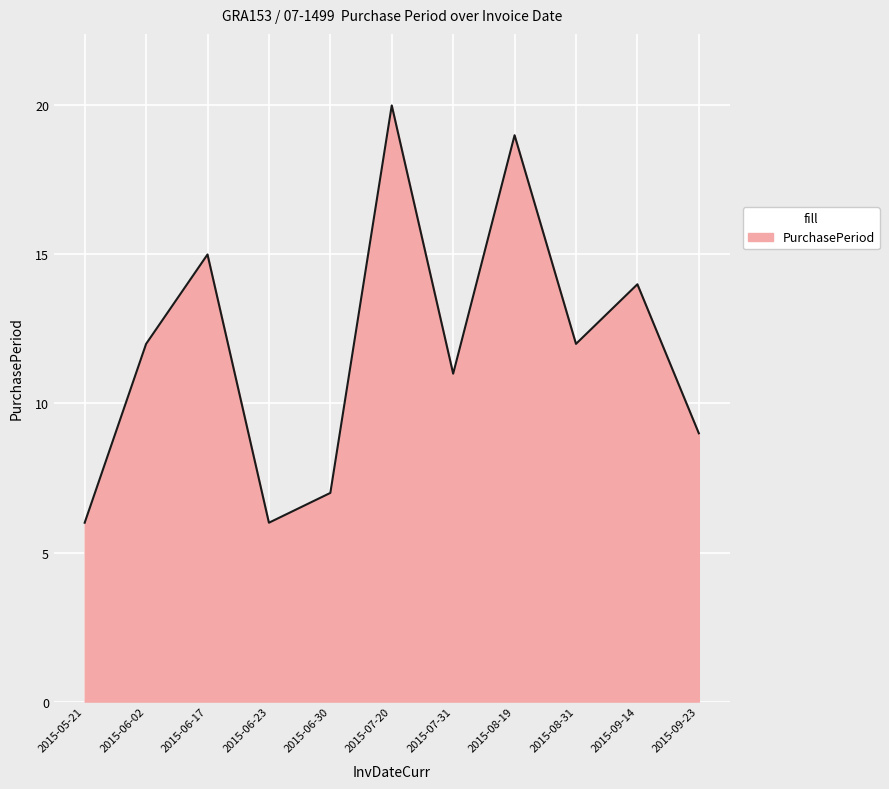

Which has a higher value, 2015-09-14 or 2015-07-31?

2015-09-14